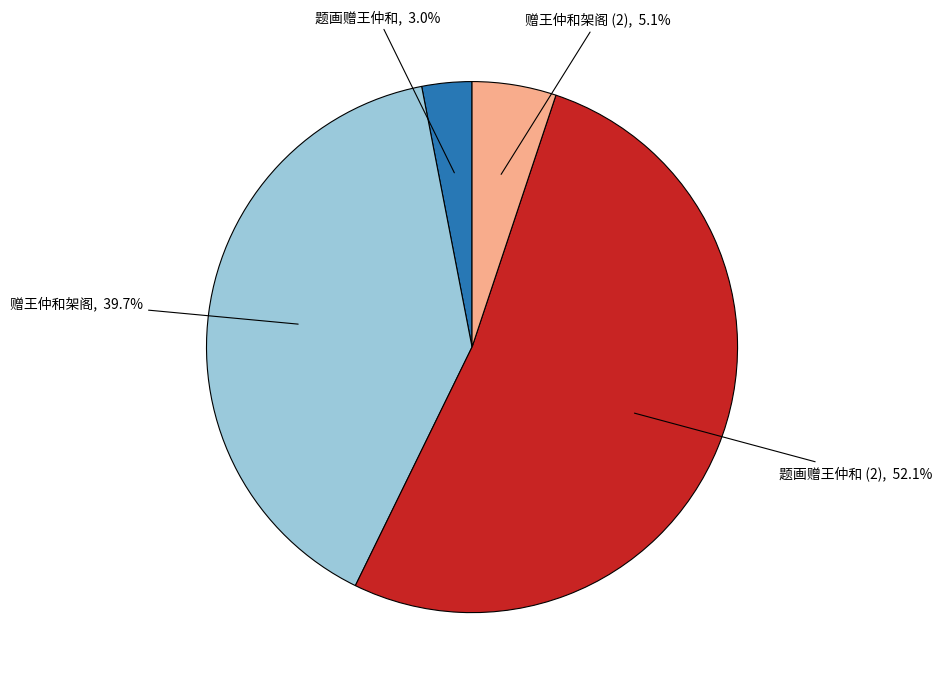

What is the smallest slice in the pie chart?

题画赠王仲和